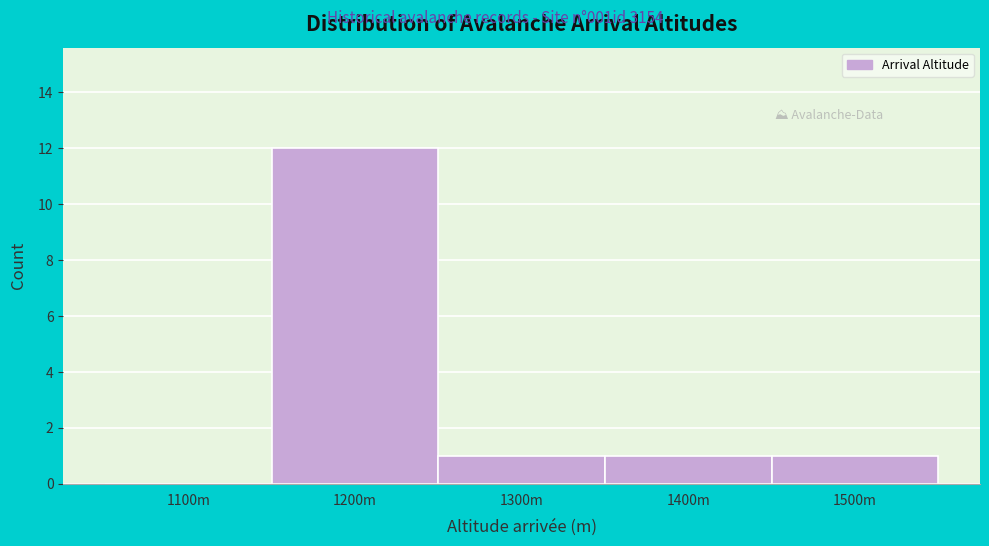

Reading left to right, what are all the values shown in this chart?

1100m=0	1200m=12	1300m=1	1400m=1	1500m=1